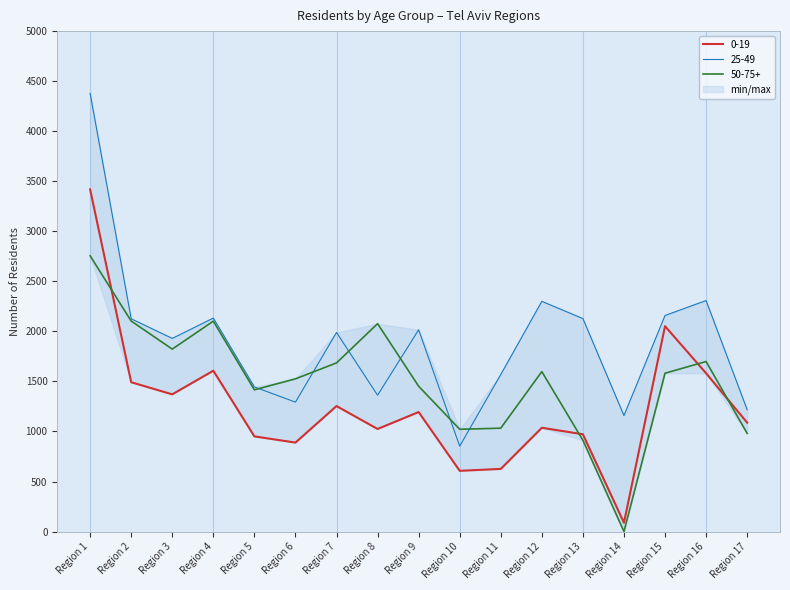

At Region 15, list the series in order from largest to smallest.

25-49, 0-19, 50-75+